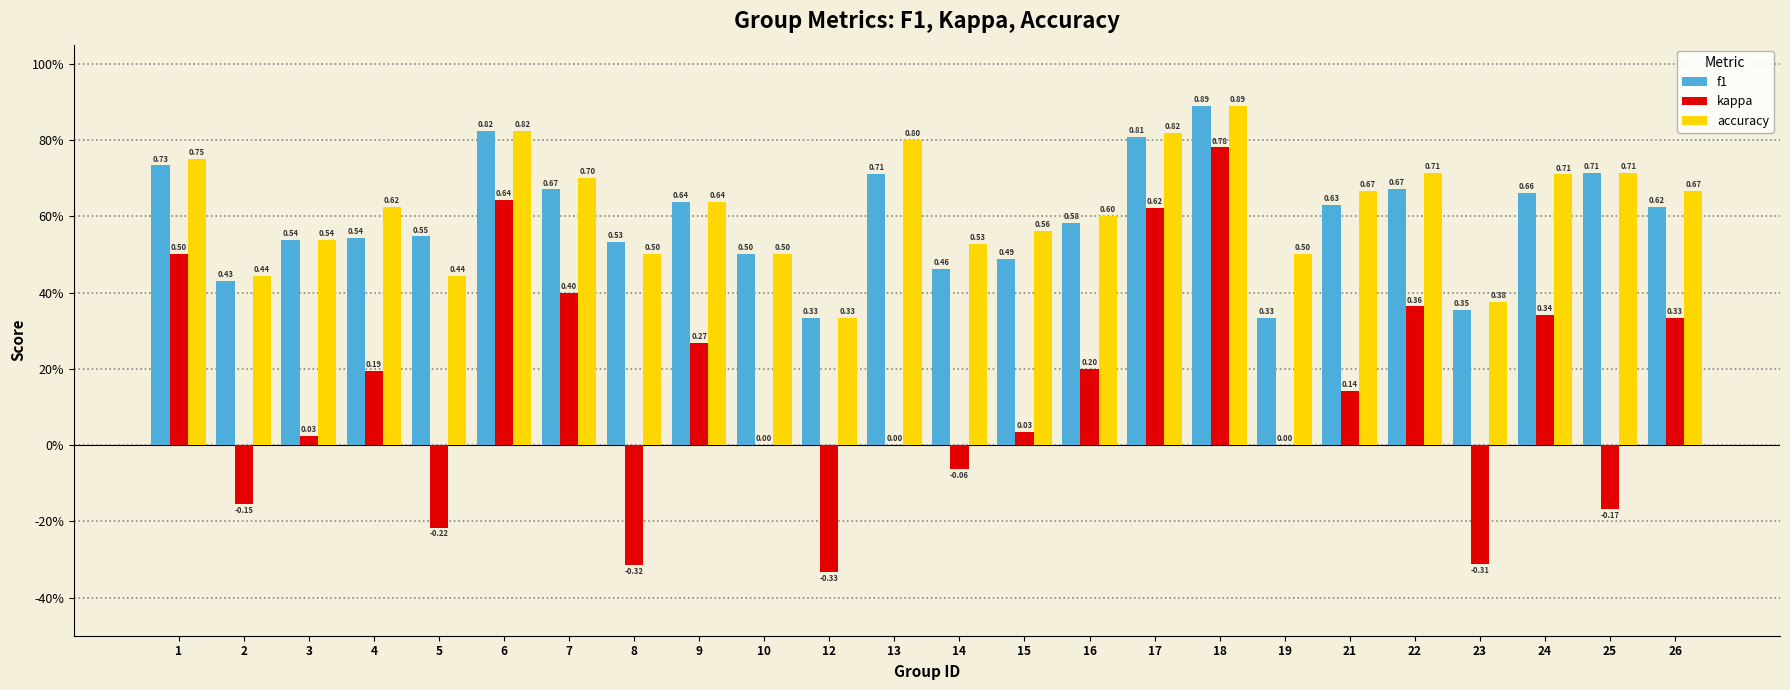

What is the value of the accuracy bar at the 20th from the left?

0.7